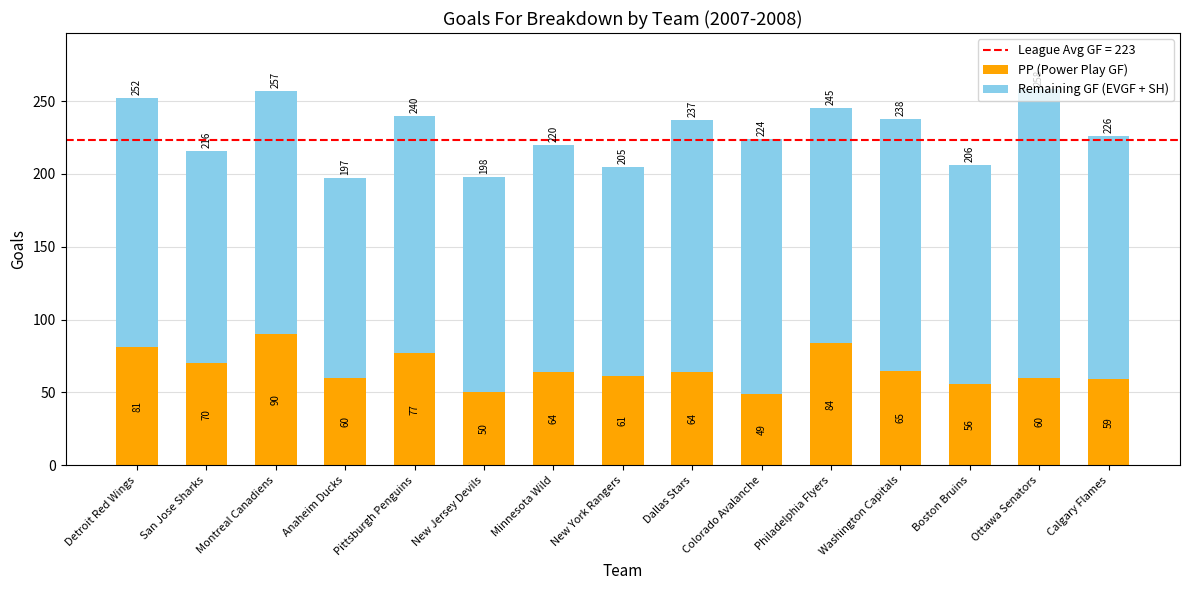

What is the total value across all series at Montreal Canadiens?

257